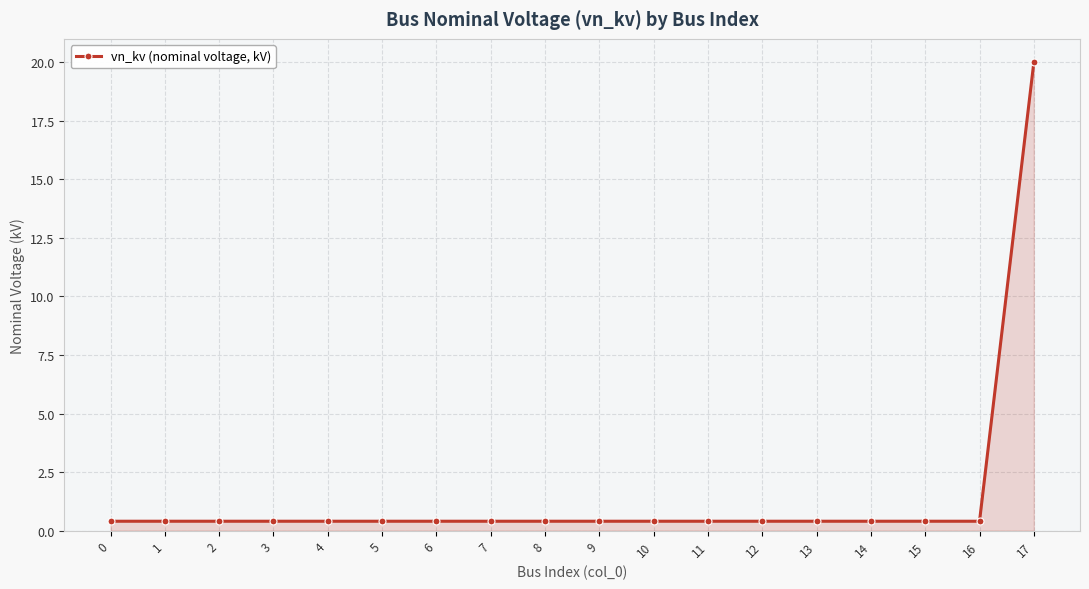

What is the greatest value displayed?

20.0